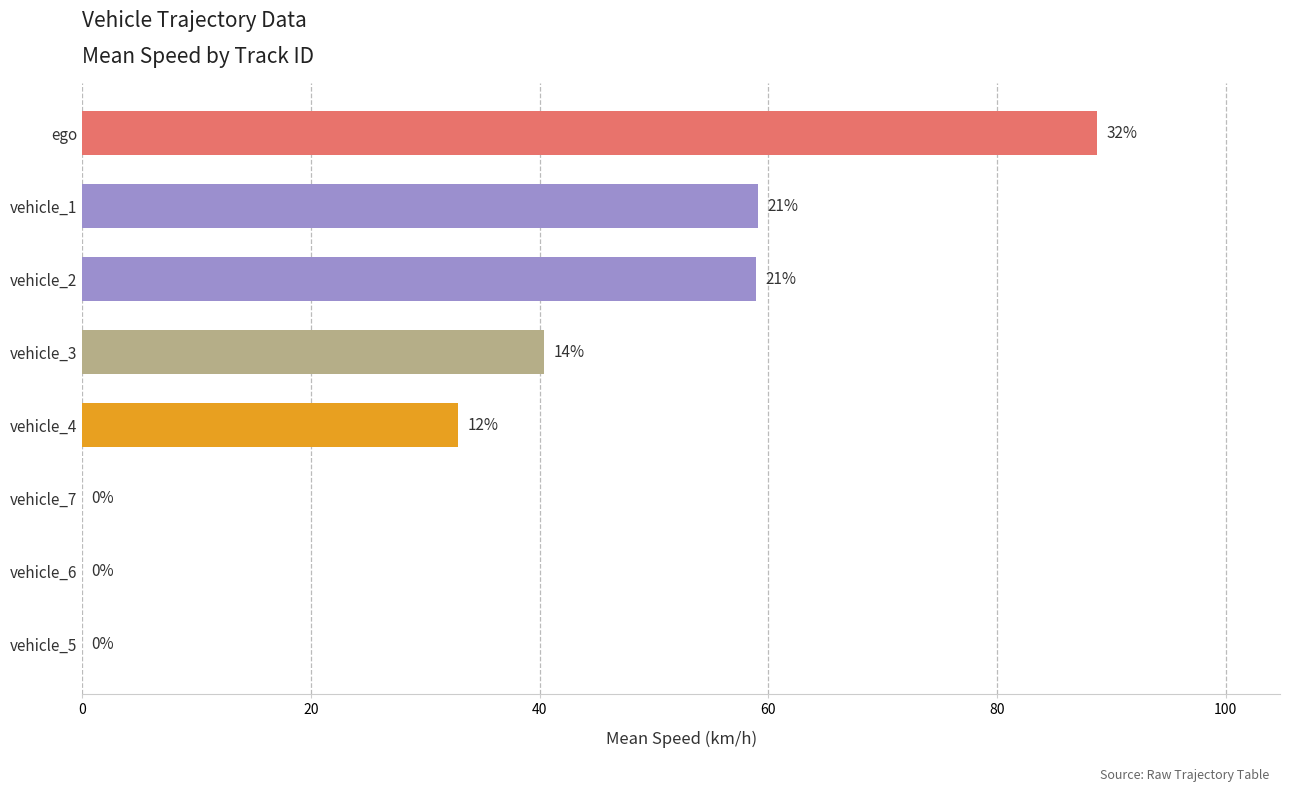

The chart shows a value of 31.7 at vehicle_4. True or false?

True